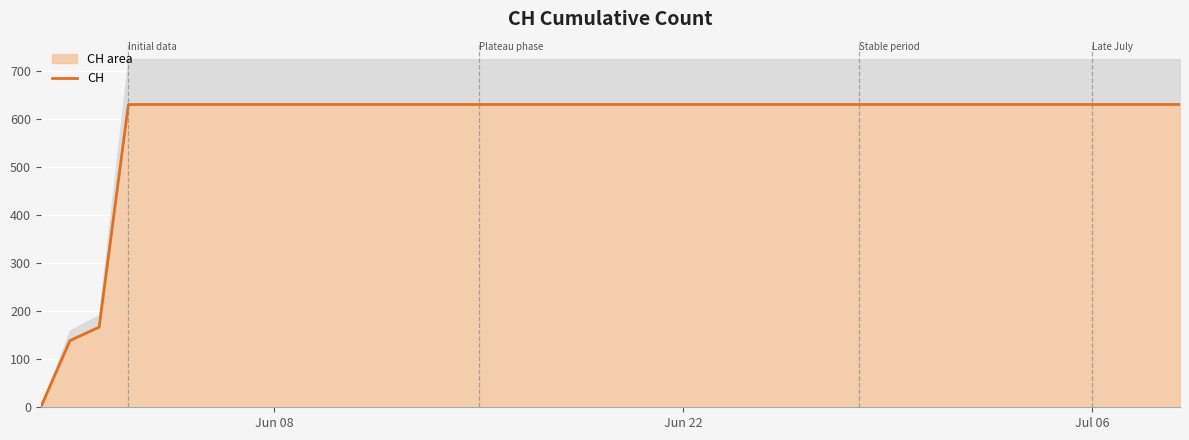

Reading left to right, what are all the values shown in this chart?

0	139	167	631	631	631	631	631	631	631	631	631	631	631	631	631	631	631	631	631	631	631	631	631	631	631	631	631	631	631	631	631	631	631	631	631	631	631	631	631